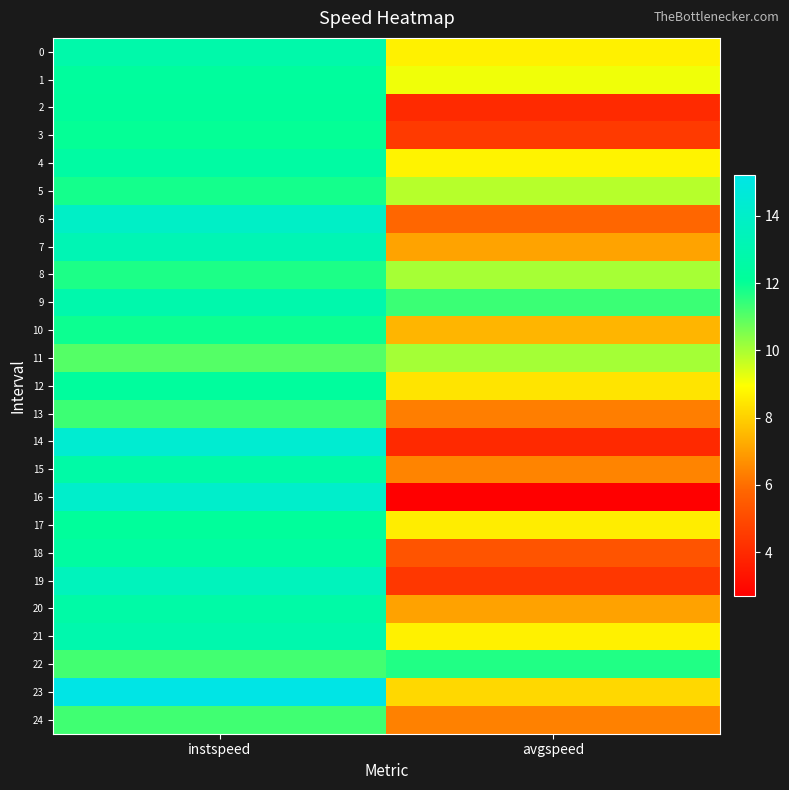

Between avgspeed and instspeed, which is larger?

instspeed